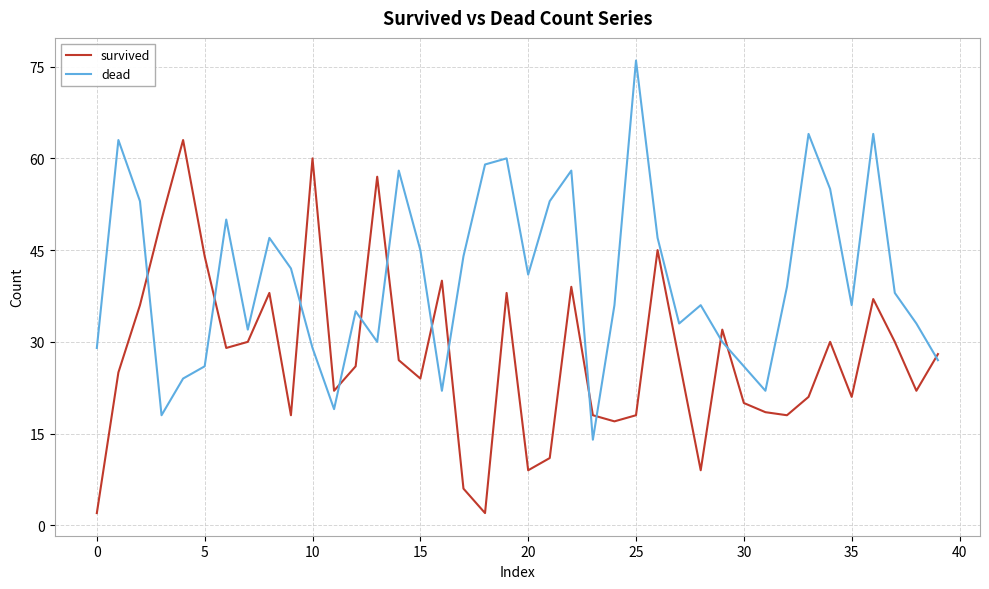

Which series has the largest total across all categories?

dead